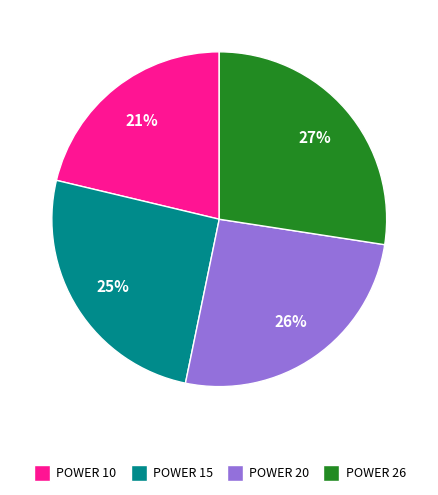

Does any single category account for the majority?

No